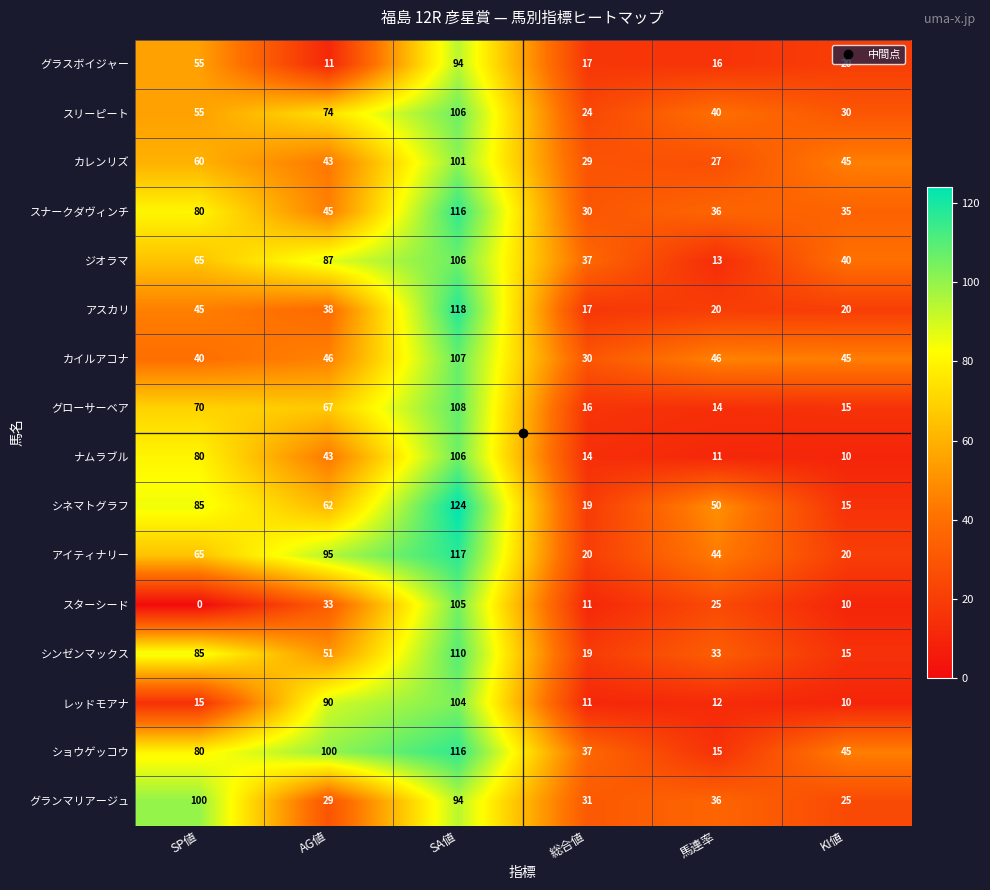

What is the difference between the second highest and second lowest values in the グランマリアージュ series?

65